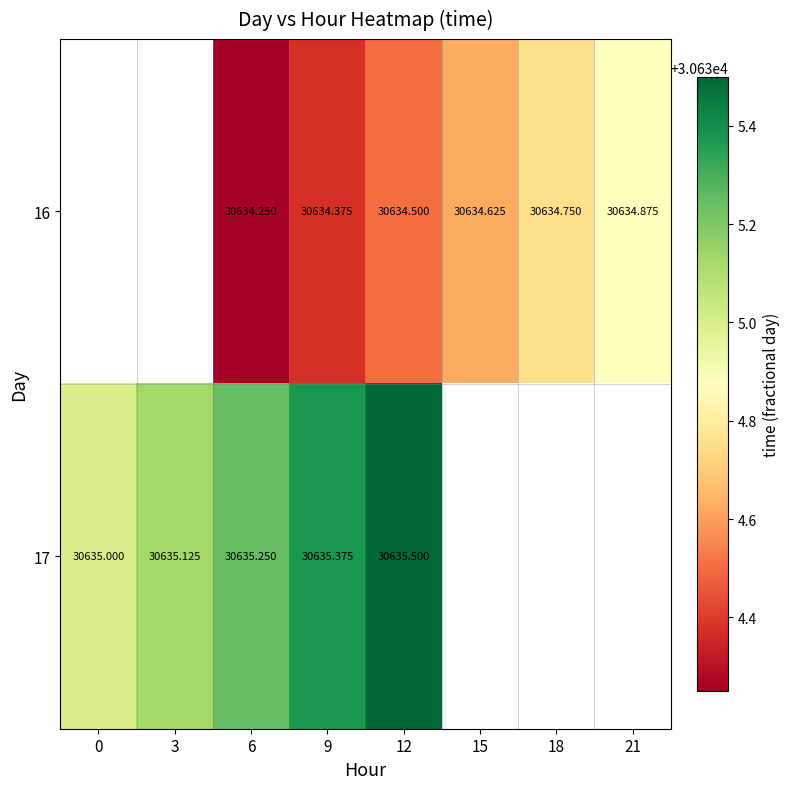

Read the 17 value at 3.

30635.1